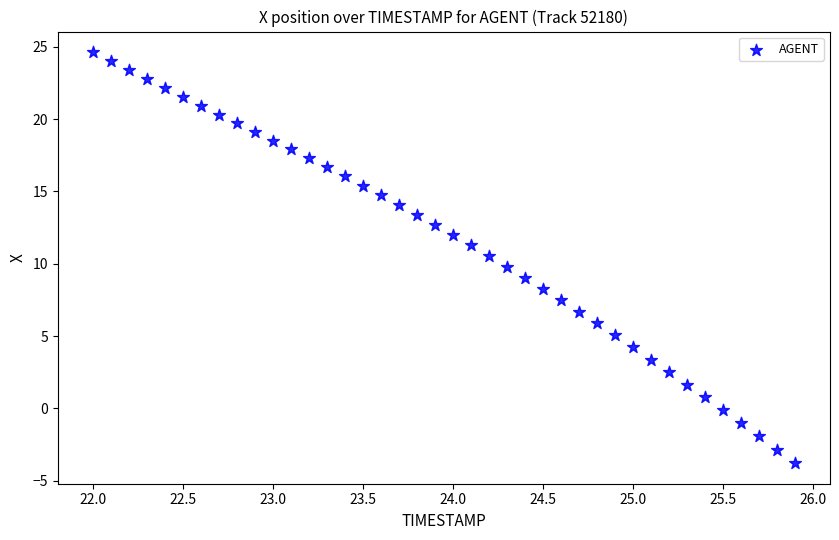

What is the range of Y values (max minus min)?

28.4